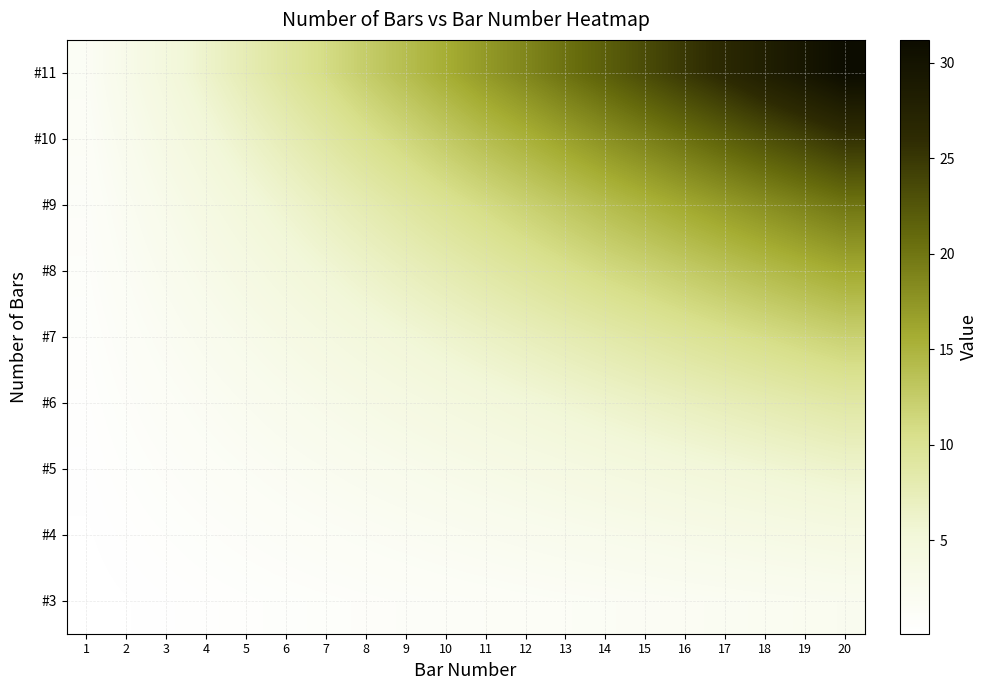

At 9, list the series in order from largest to smallest.

#11, #10, #9, #8, #7, #6, #5, #4, #3